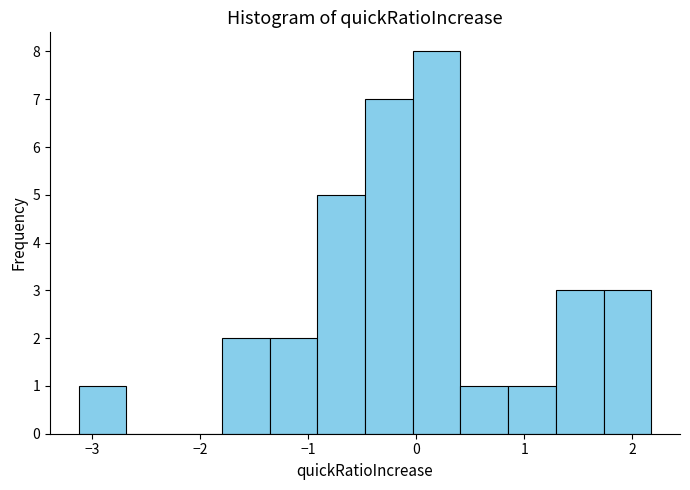

Reading left to right, transcribe this chart: for each bar, give the range it covers on the x-axis and its height. Neither the bar edges nor the heights are printed on the chart, so give them approximately, as read against the axes.

-3.1 to -2.7: 1
-2.7 to -2.2: 0
-2.2 to -1.8: 0
-1.8 to -1.4: 2
-1.4 to -0.9: 2
-0.9 to -0.5: 5
-0.5 to 0.0: 7
0.0 to 0.4: 8
0.4 to 0.9: 1
0.9 to 1.3: 1
1.3 to 1.7: 3
1.7 to 2.2: 3